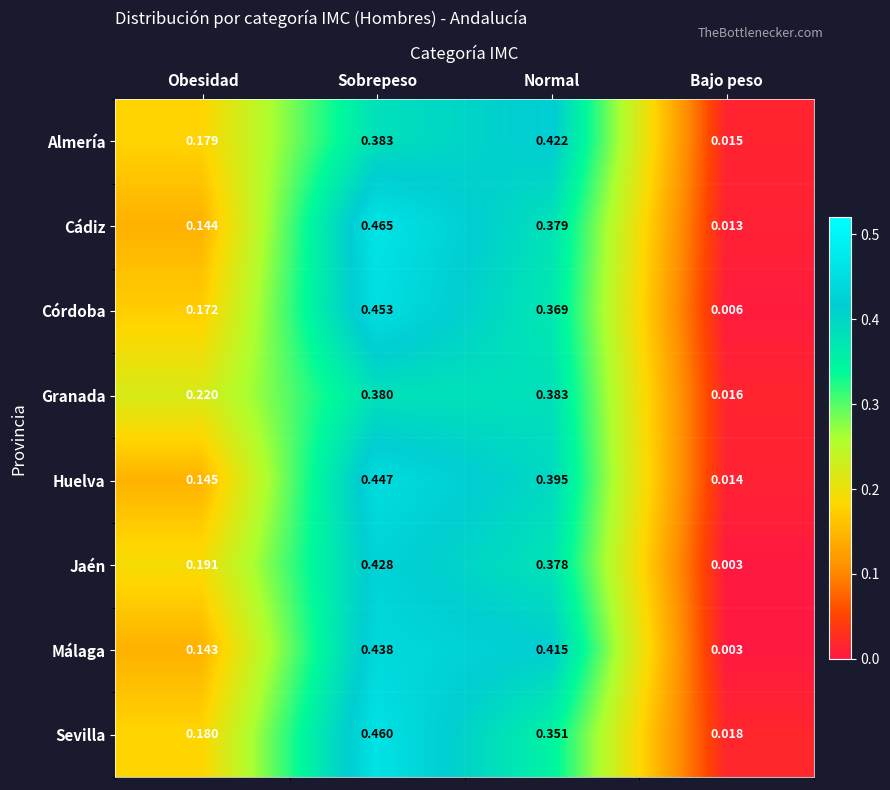

Where is Huelva nearest to the value 0?

Bajo peso